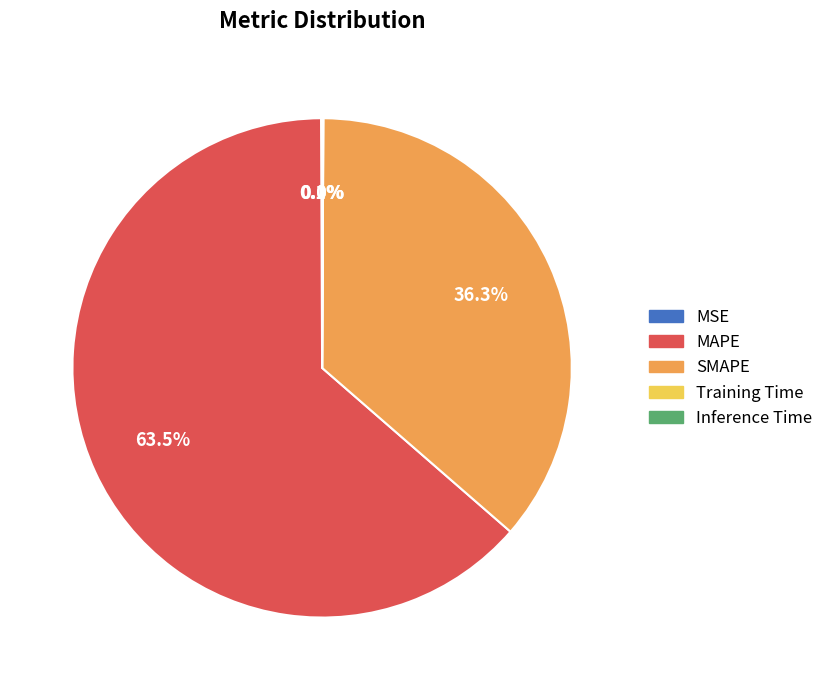

What percentage is the SMAPE slice, to the nearest percent?

36%